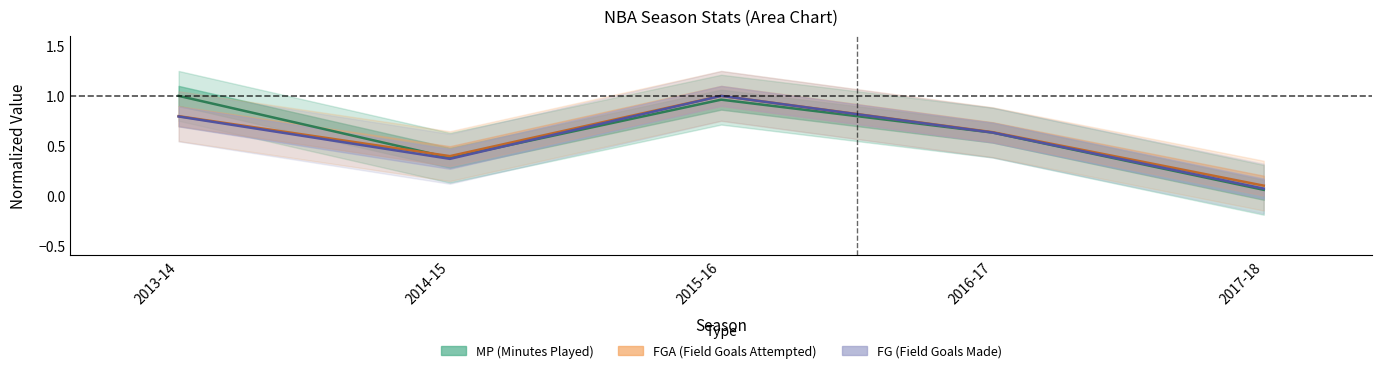

Is it true that MP equals 0.0 at 2017-18?

False